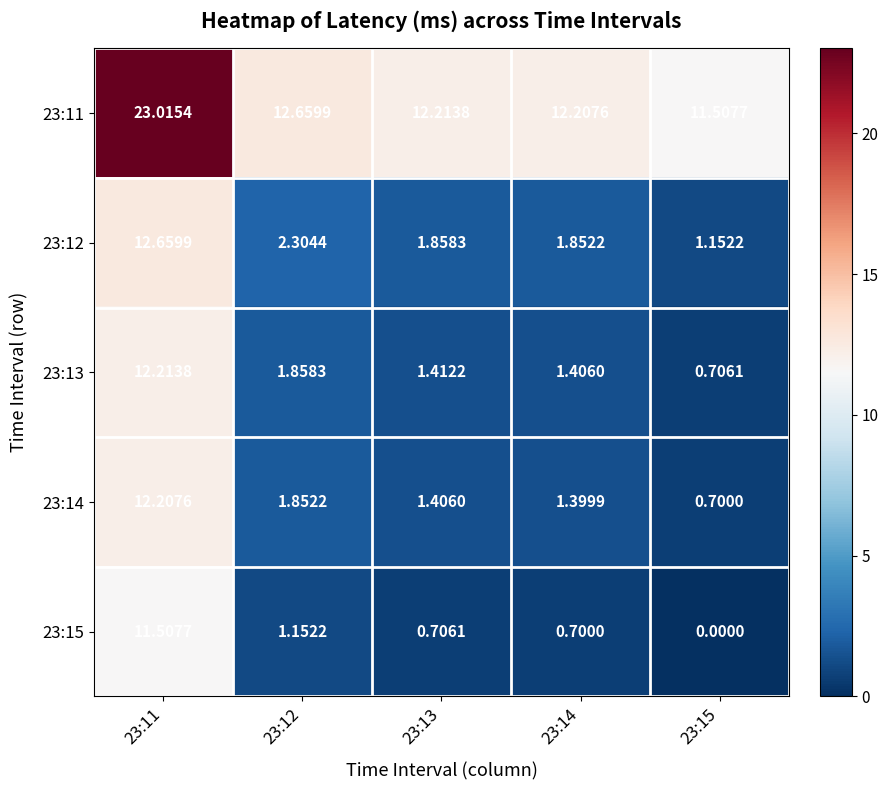

How many data points does each series have?

5